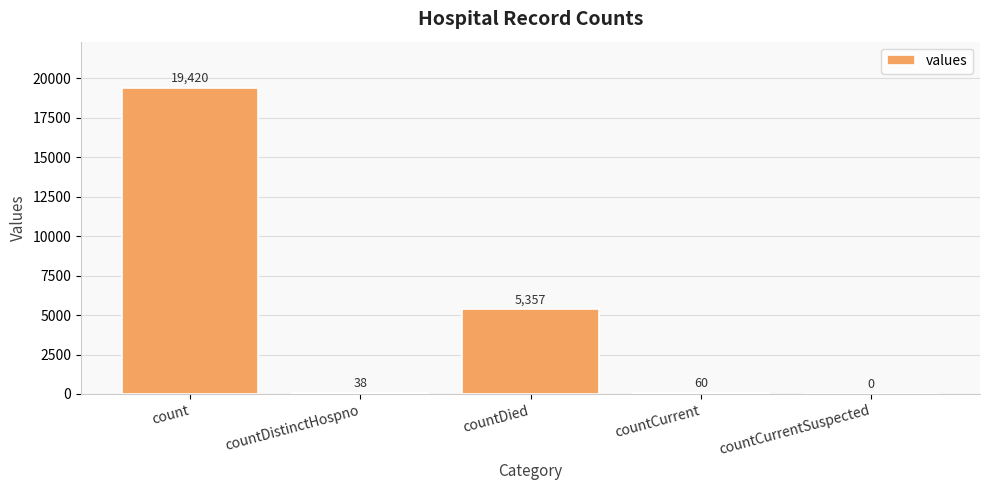

Reading left to right, list all the values displayed in this chart.

19420	38	5357	60	0